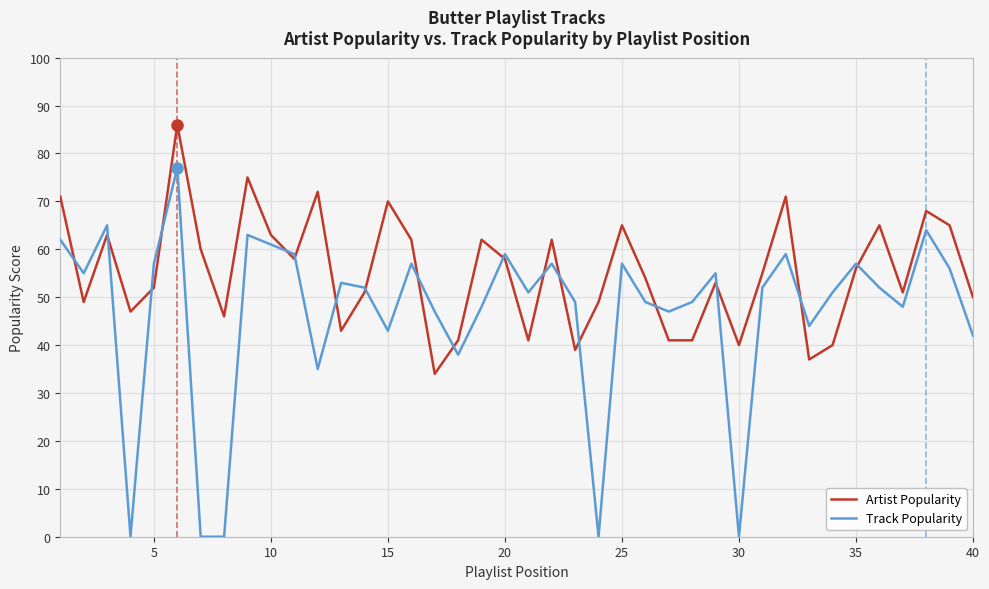

Does the chart display data point markers on the line(s)?

No